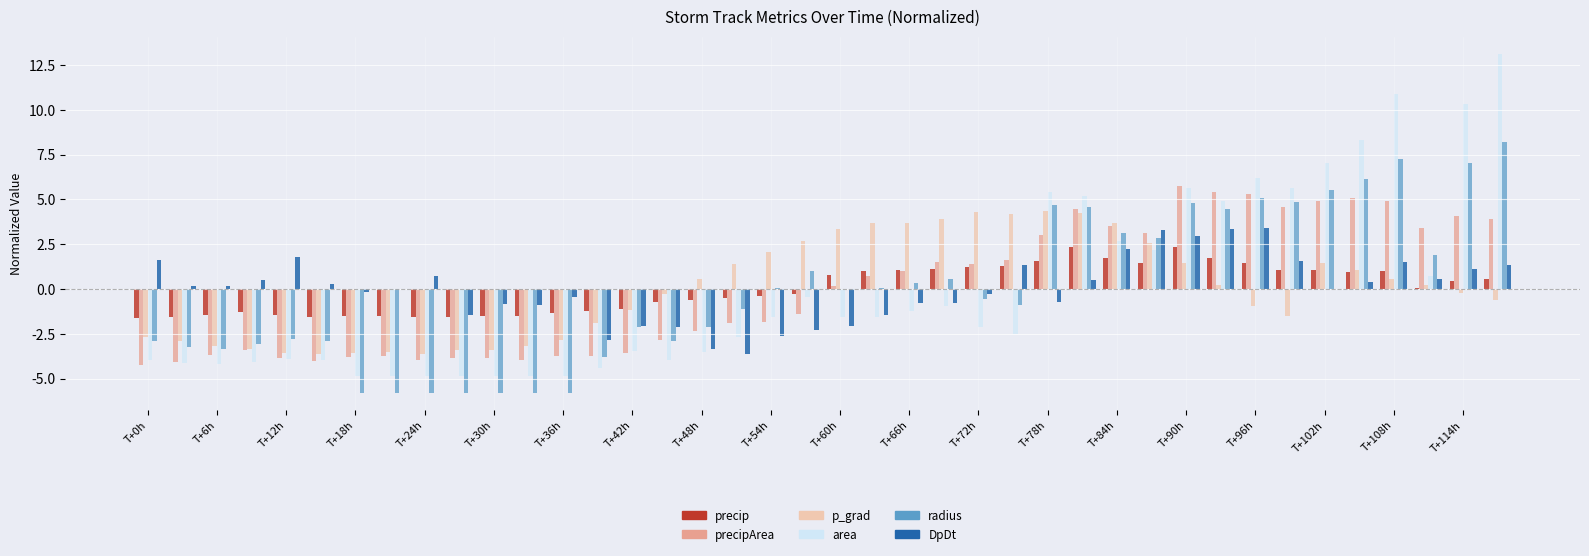

What is the maximum value shown in the chart?

13.1